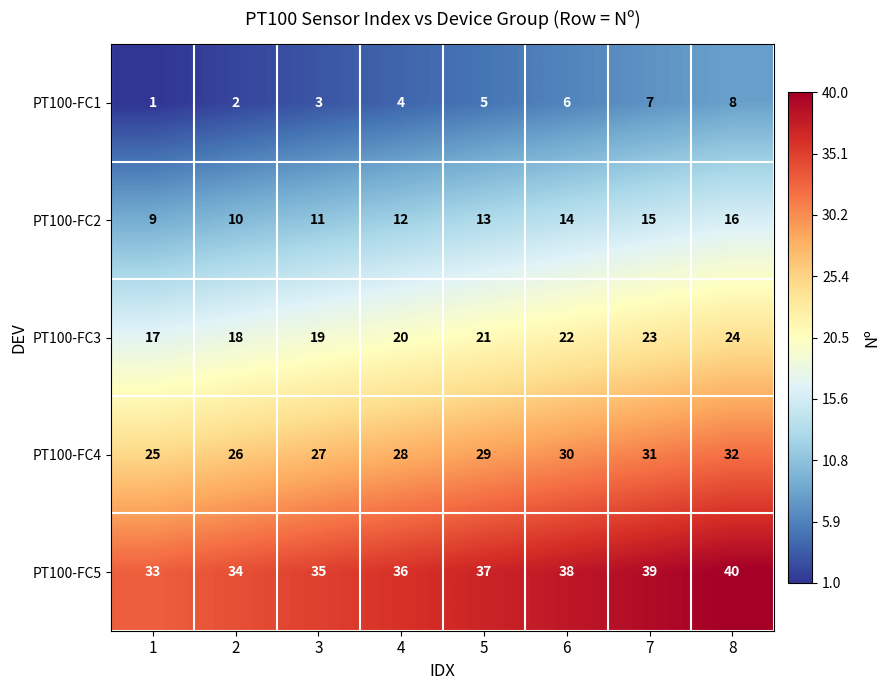

At which category is the sum across all series the highest?

8